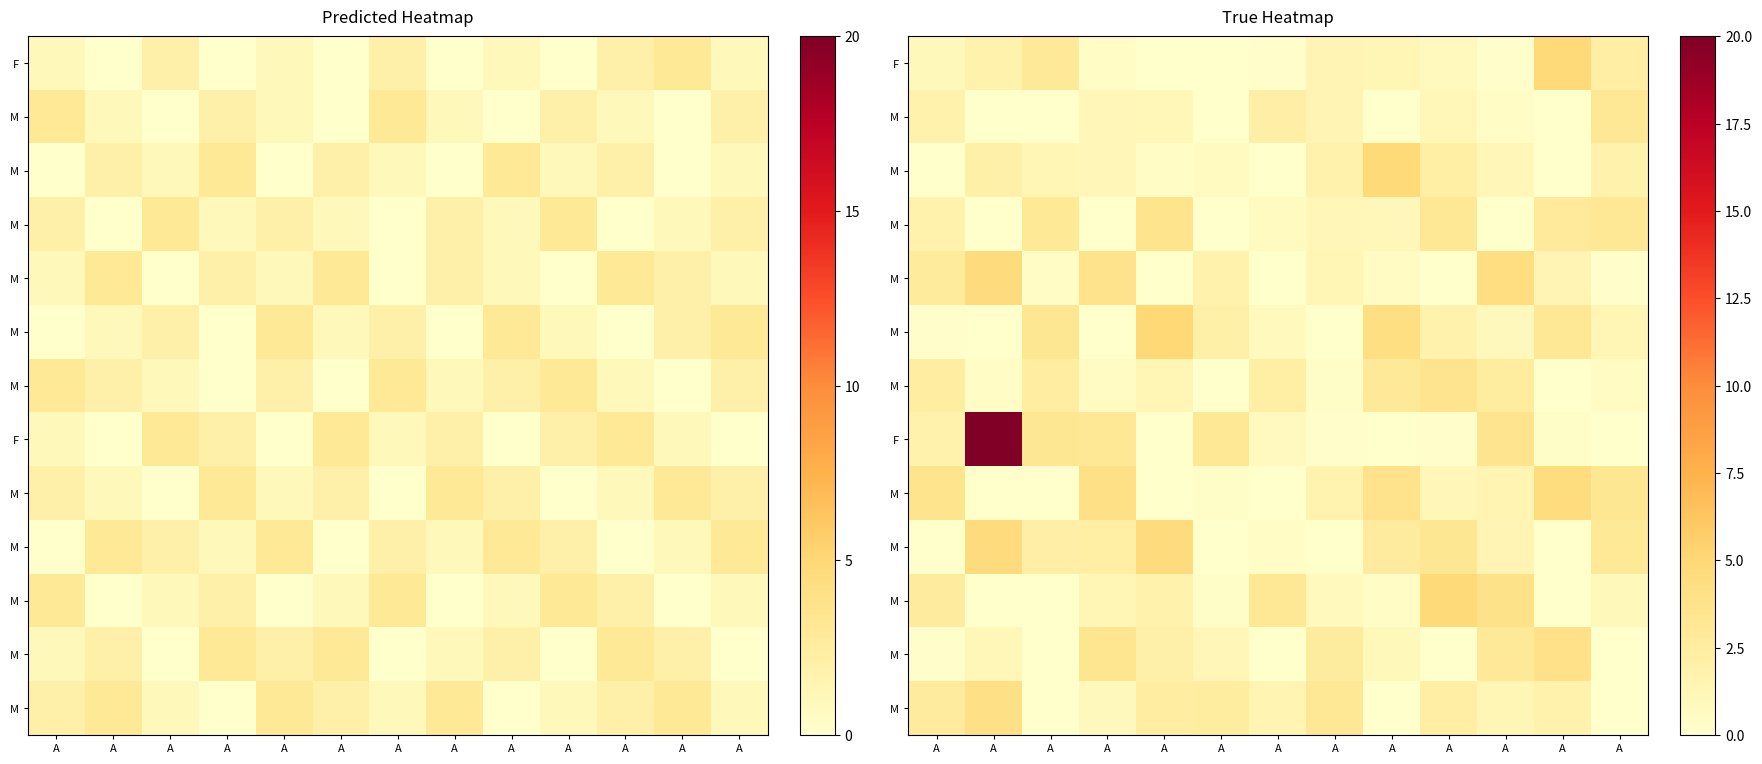

At how many categories does at least one series exceed 7?

1